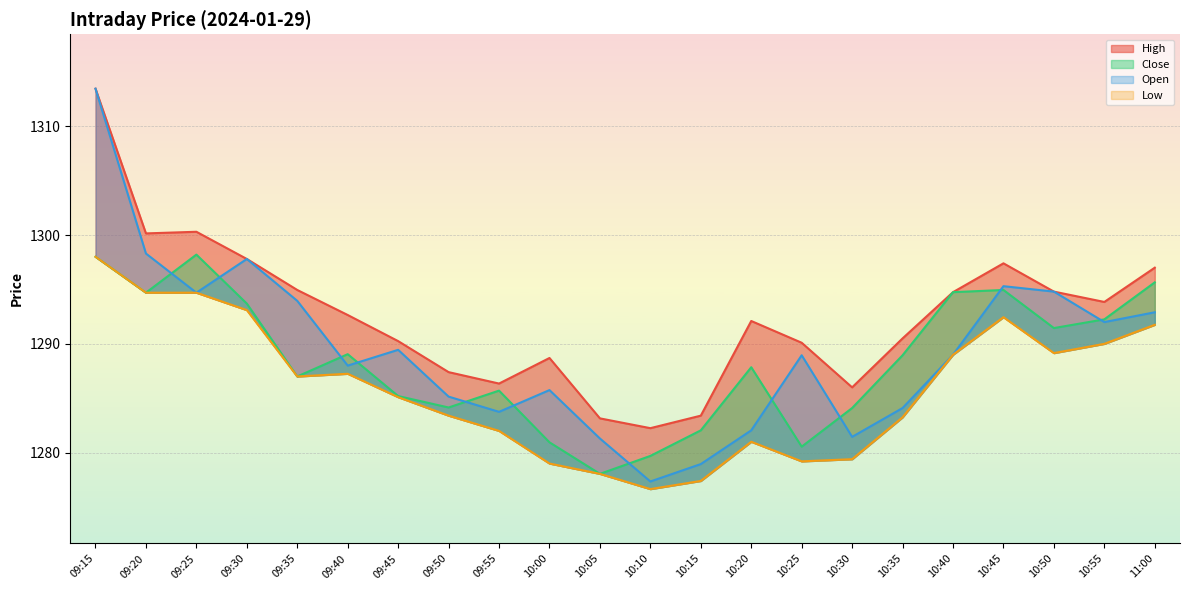

Reading left to right, transcribe all the data shown in this chart.

High: 09:15=1313.5	09:20=1300.2	09:25=1300.3	09:30=1297.8	09:35=1295.0	09:40=1292.7	09:45=1290.2	09:50=1287.4	09:55=1286.3	10:00=1288.7	10:05=1283.2	10:10=1282.2	10:15=1283.4	10:20=1292.1	10:25=1290.1	10:30=1286.0	10:35=1290.5	10:40=1294.8	10:45=1297.4	10:50=1294.8	10:55=1293.8	11:00=1297.0
Close: 09:15=1298.0	09:20=1294.7	09:25=1298.2	09:30=1293.7	09:35=1287.0	09:40=1289.0	09:45=1285.2	09:50=1284.2	09:55=1285.7	10:00=1281.0	10:05=1278.0	10:10=1279.7	10:15=1282.0	10:20=1287.8	10:25=1280.5	10:30=1284.1	10:35=1289.0	10:40=1294.8	10:45=1295.0	10:50=1291.5	10:55=1292.2	11:00=1295.7
Open: 09:15=1313.5	09:20=1298.3	09:25=1294.7	09:30=1297.8	09:35=1294.0	09:40=1288.0	09:45=1289.5	09:50=1285.2	09:55=1283.8	10:00=1285.8	10:05=1281.3	10:10=1277.3	10:15=1279.0	10:20=1282.0	10:25=1289.0	10:30=1281.5	10:35=1284.1	10:40=1289.0	10:45=1295.3	10:50=1294.8	10:55=1292.0	11:00=1292.9
Low: 09:15=1298.0	09:20=1294.7	09:25=1294.7	09:30=1293.1	09:35=1287.0	09:40=1287.2	09:45=1285.1	09:50=1283.4	09:55=1282.0	10:00=1279.0	10:05=1278.0	10:10=1276.7	10:15=1277.4	10:20=1281.0	10:25=1279.2	10:30=1279.4	10:35=1283.2	10:40=1289.0	10:45=1292.5	10:50=1289.2	10:55=1290.0	11:00=1291.8